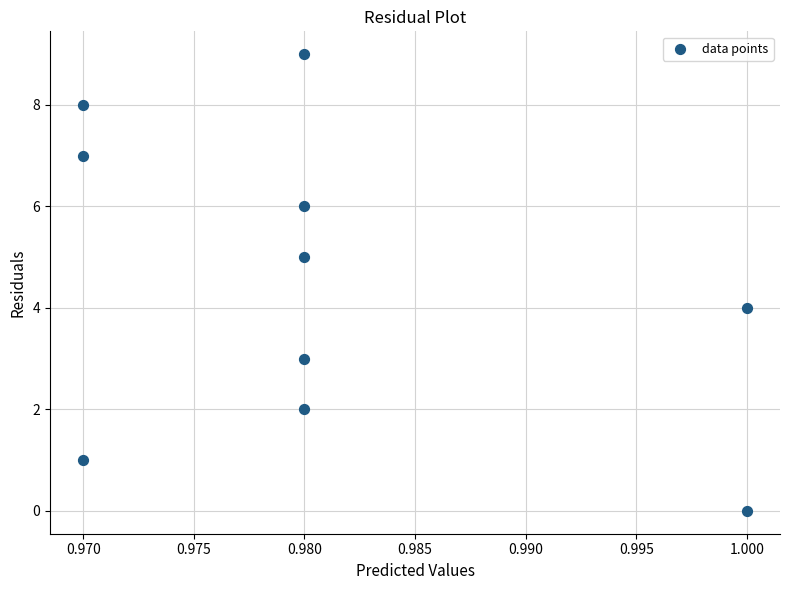

What is the range of Y values (max minus min)?

9